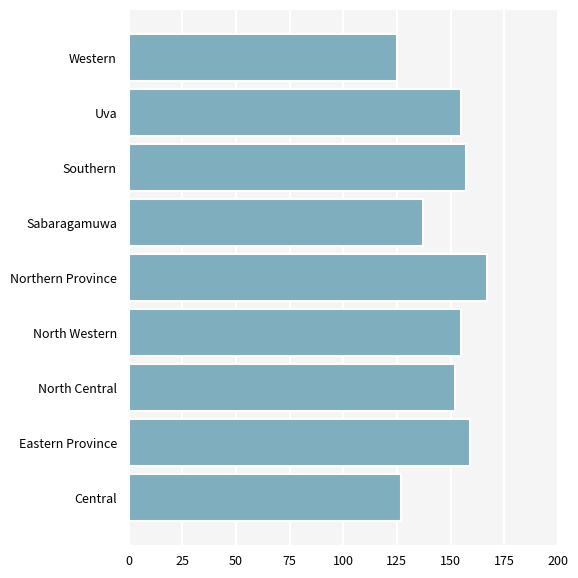

What is the maximum value shown in the chart?

167